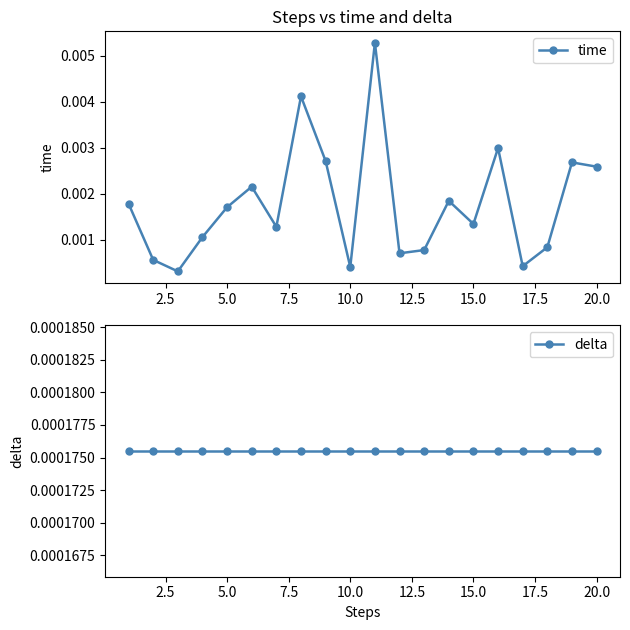

How many interior local valleys does the time series have?

6